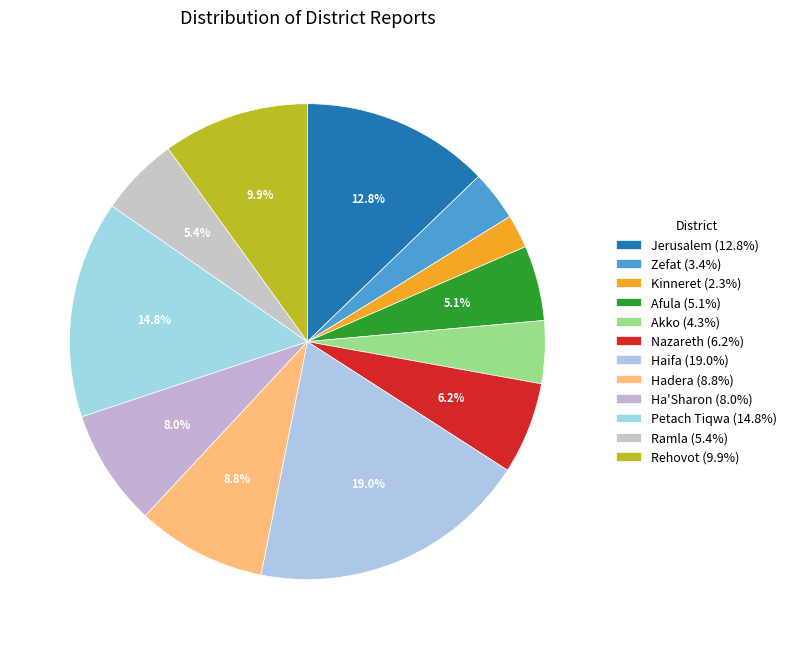

What portion of the pie excludes Haifa?

81.0%